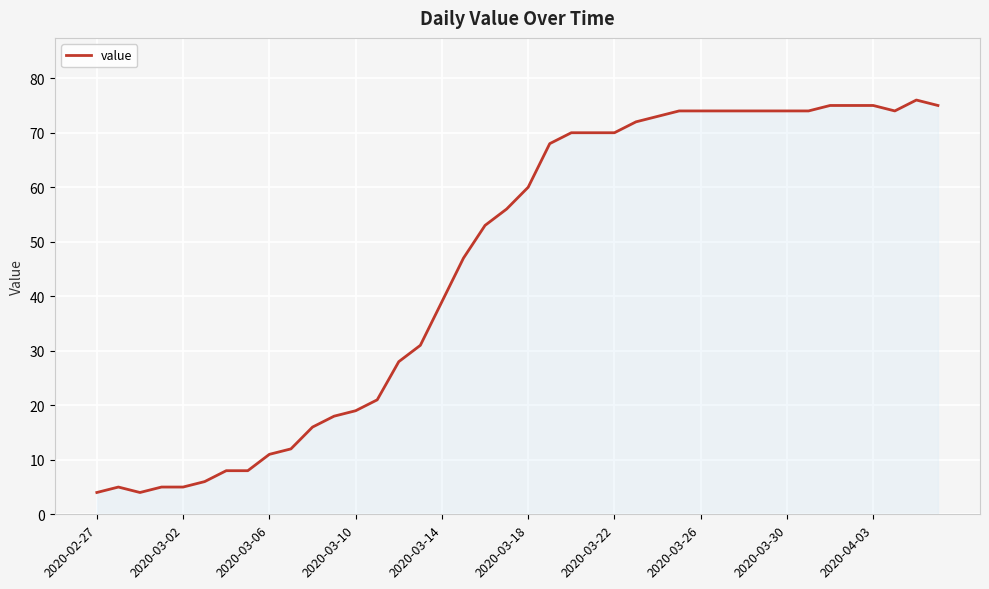

What is the difference between the maximum and minimum values?

72